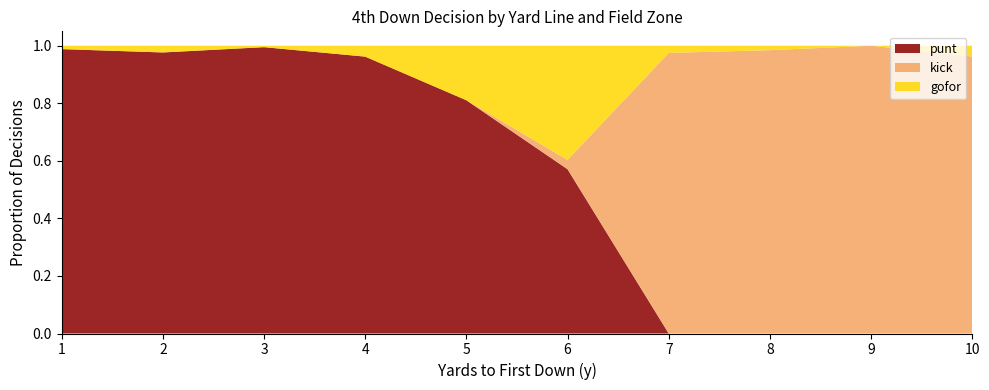

Is it true that punt equals 0.0 at 10?

True